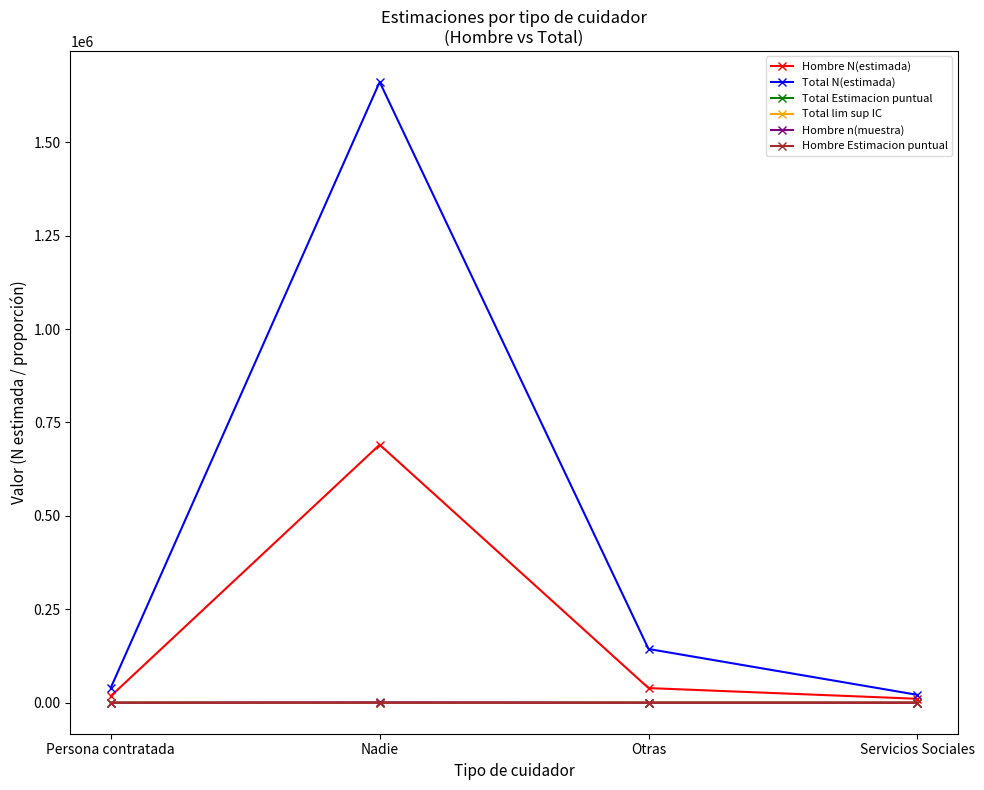

What is the minimum value for Hombre n(muestra)?

10.0